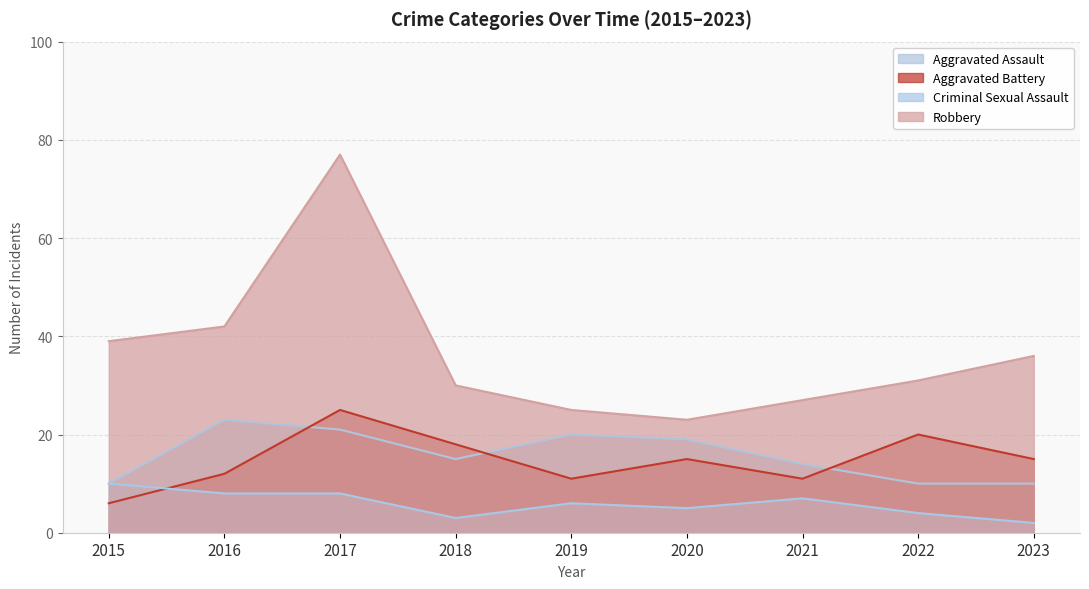

Count the number of categories in the chart.

9